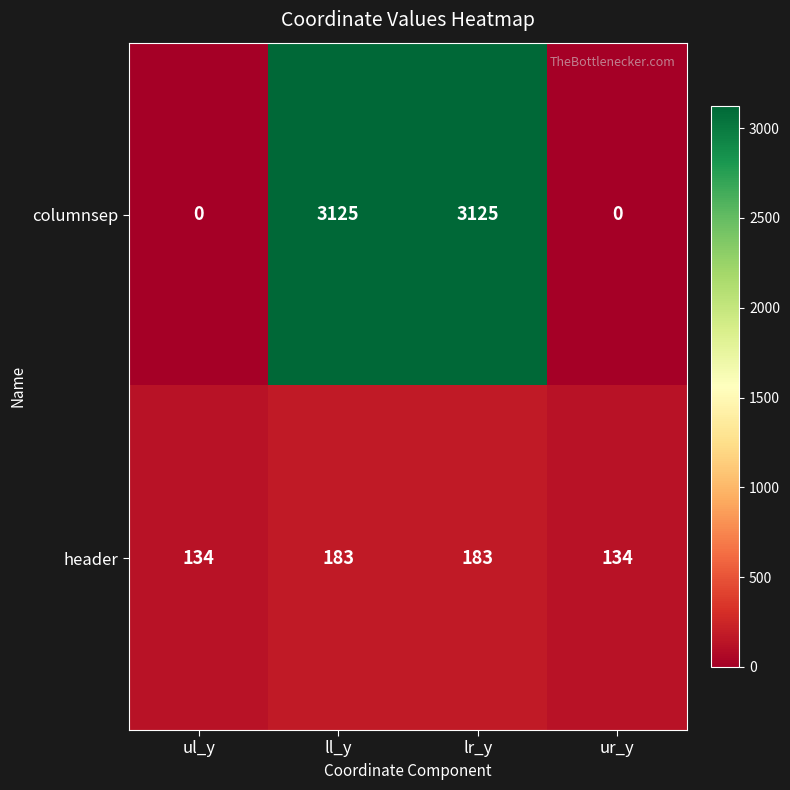

What is the spread (max minus min) of values at lr_y?

2942